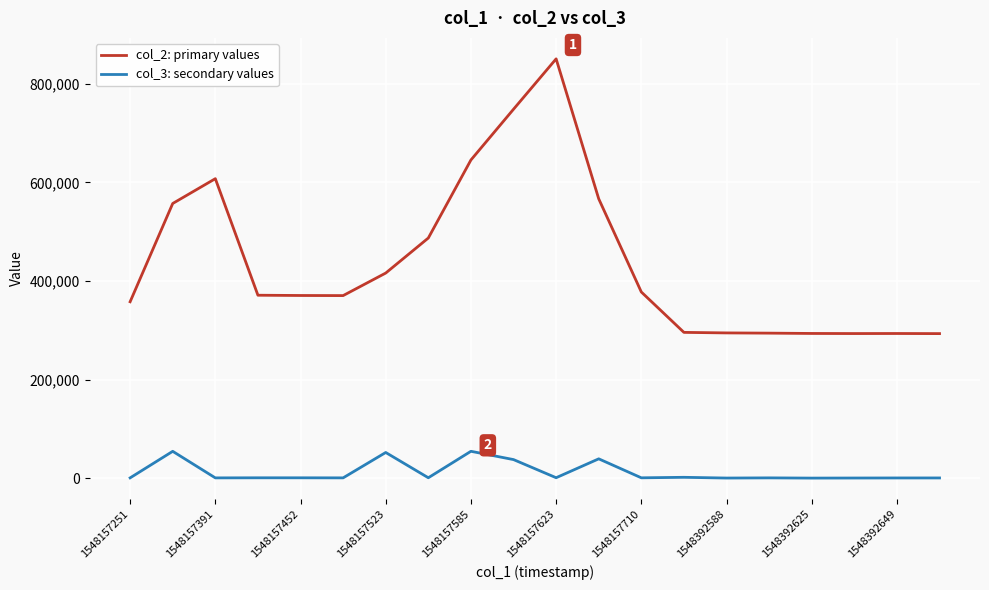

Is this an area chart (filled region under the line)?

No